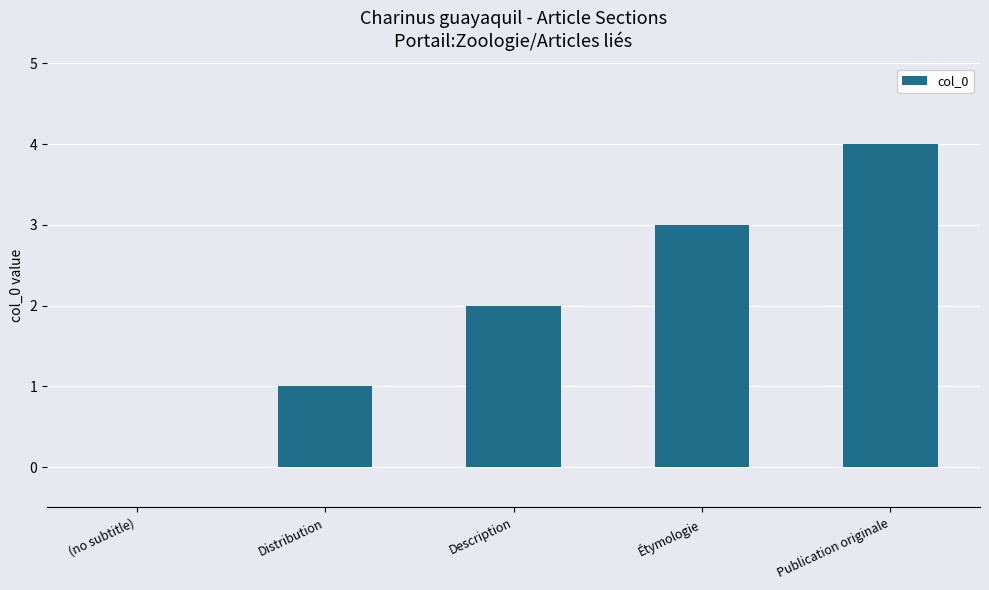

What is the change in value from (no subtitle) to Distribution?

+1